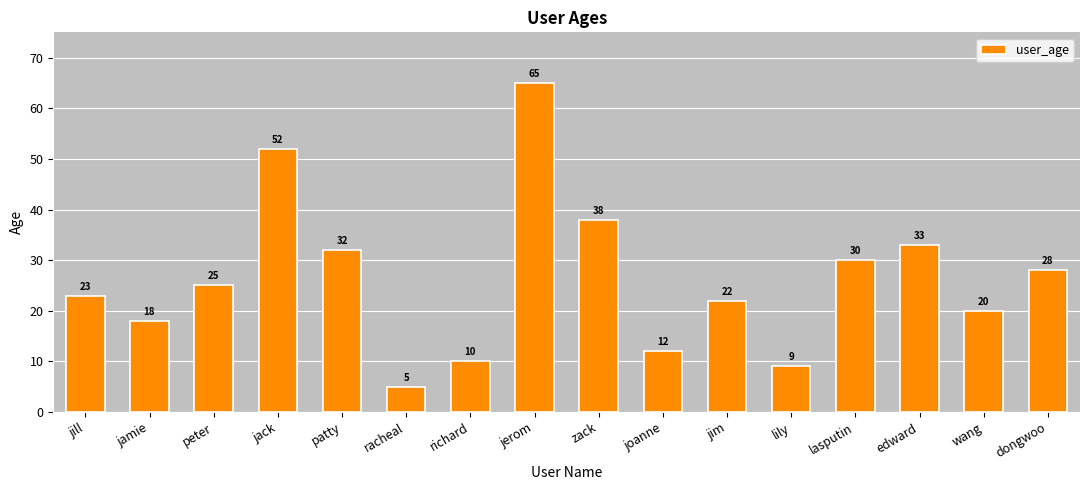

Which label corresponds to the smallest value in the chart?

racheal